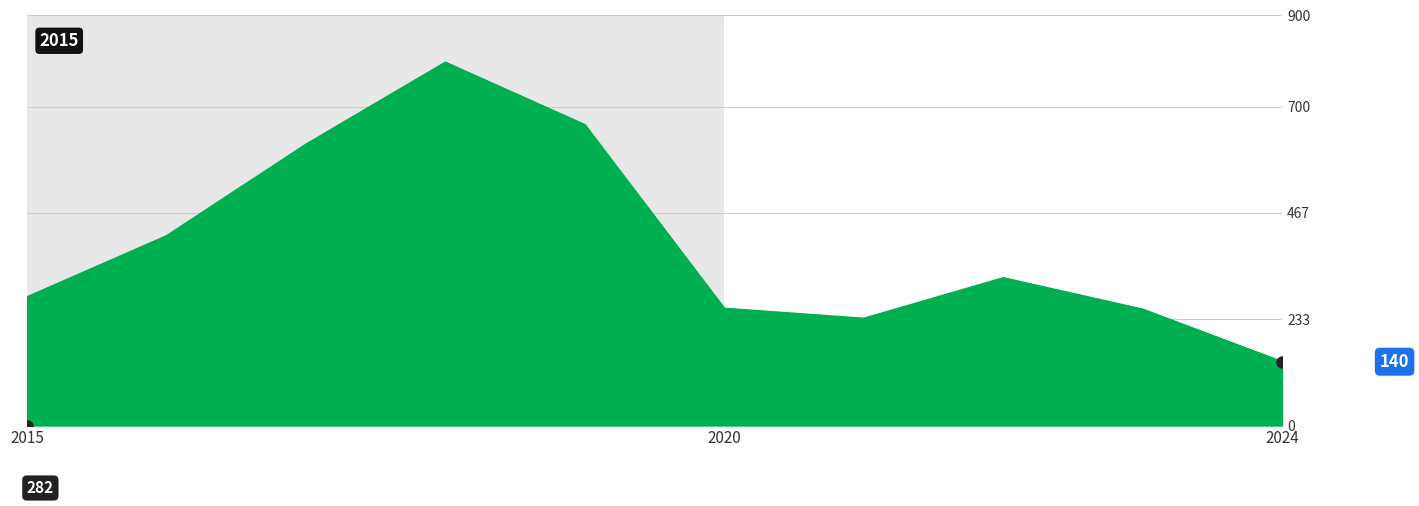

What is the difference between the maximum and minimum values?

657